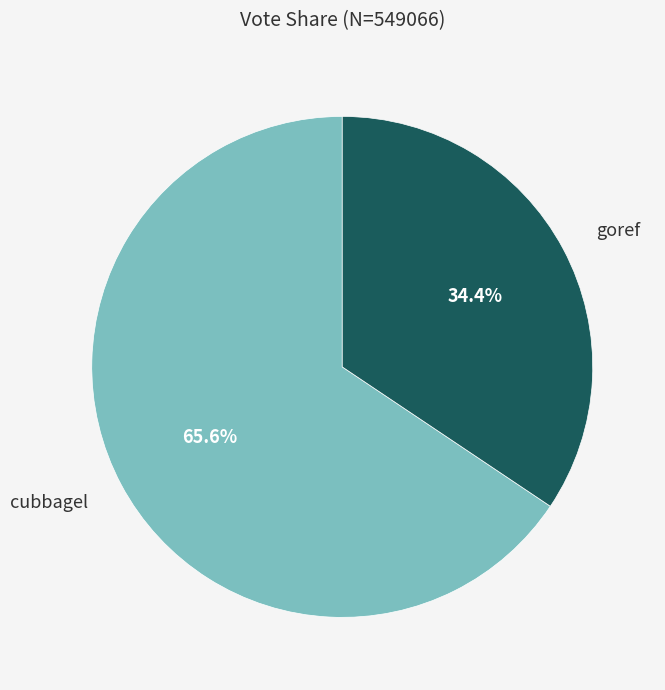

How much of the chart is everything except cubbagel?

34.4%